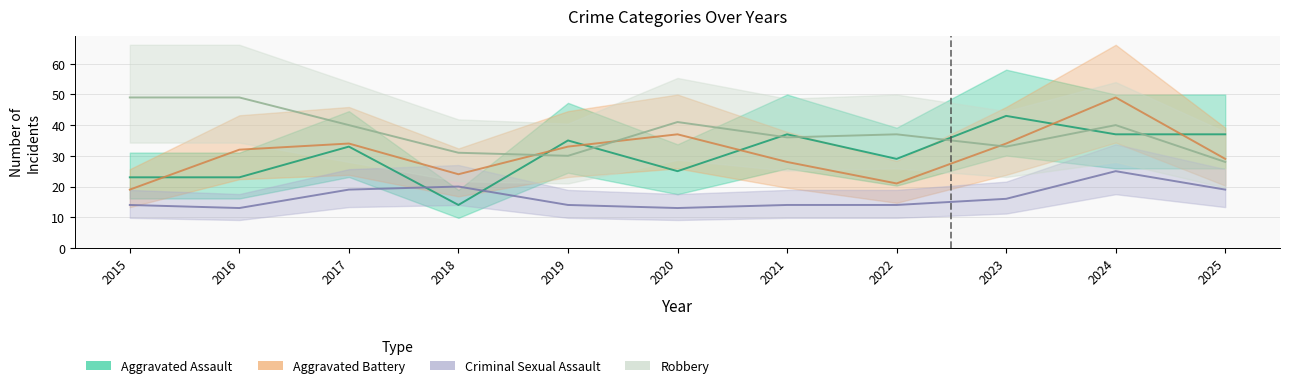

How many values in the Aggravated Battery series are below 32?

5